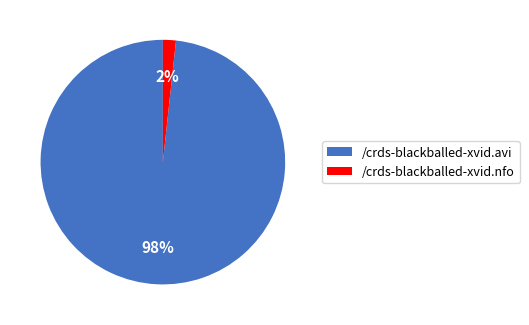

To the nearest percent, what is the average slice percentage?

50%